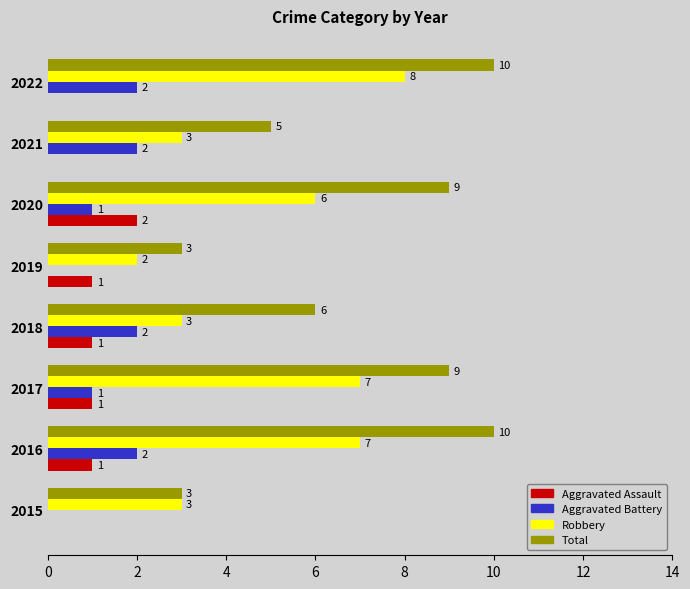

What is the total value across all series at 2017?

18